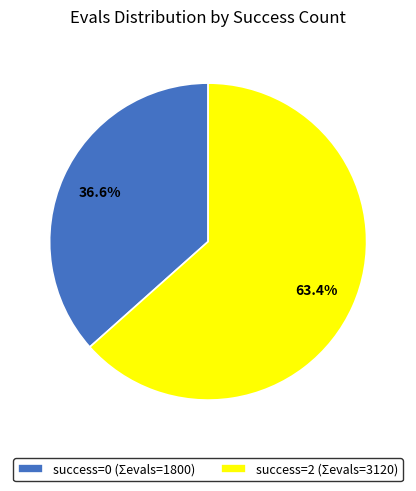

How many segments does this pie chart have?

2